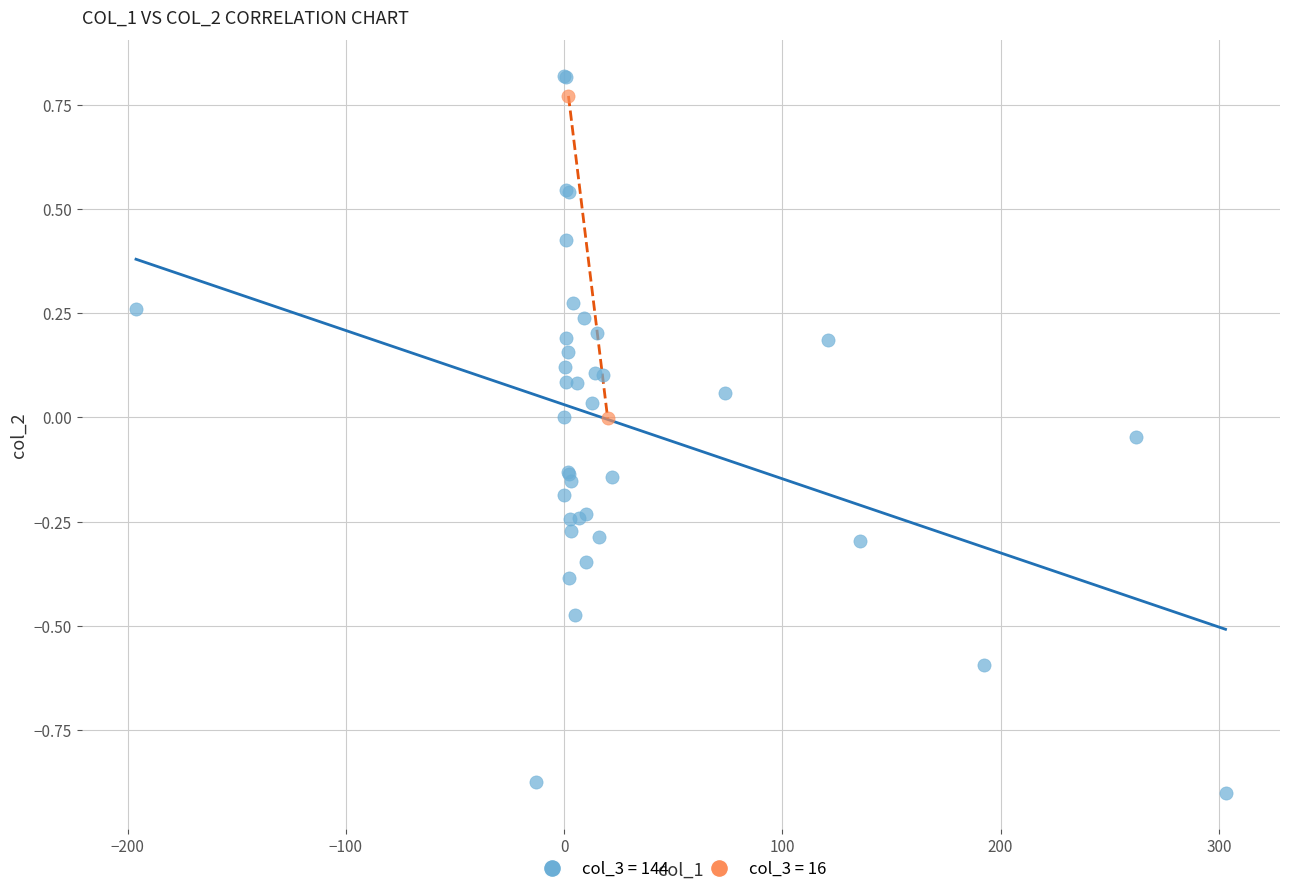

What are all the series names shown in the legend?

col_3 = 144, col_3 = 16